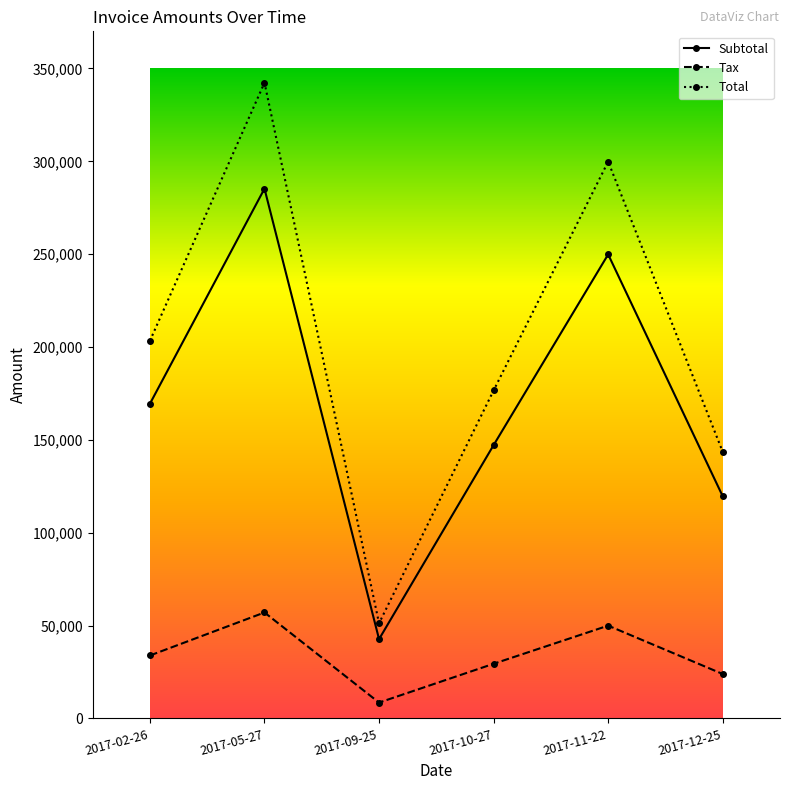

At which category is the sum across all series the highest?

2017-05-27